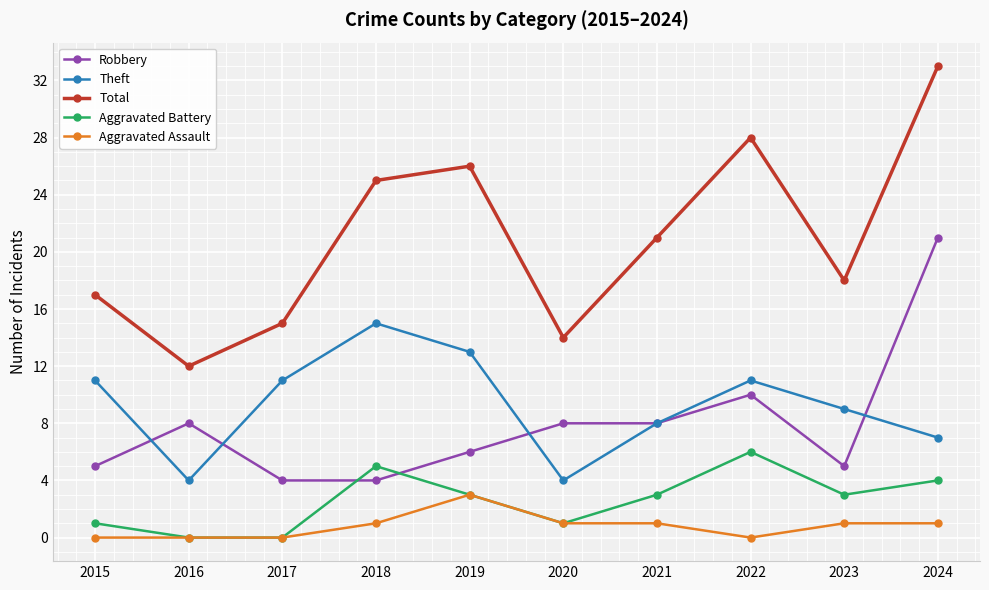

Which series has the largest range (max minus min)?

Total